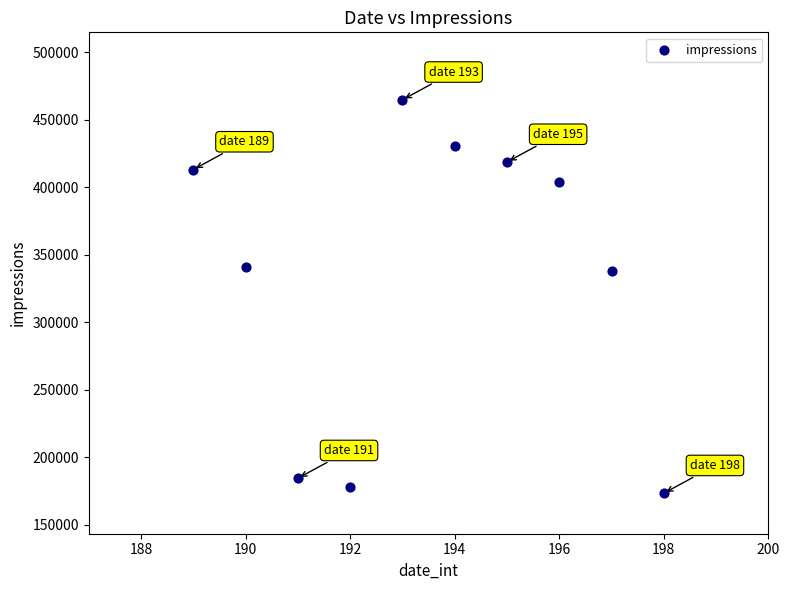

What is the average X value?

194